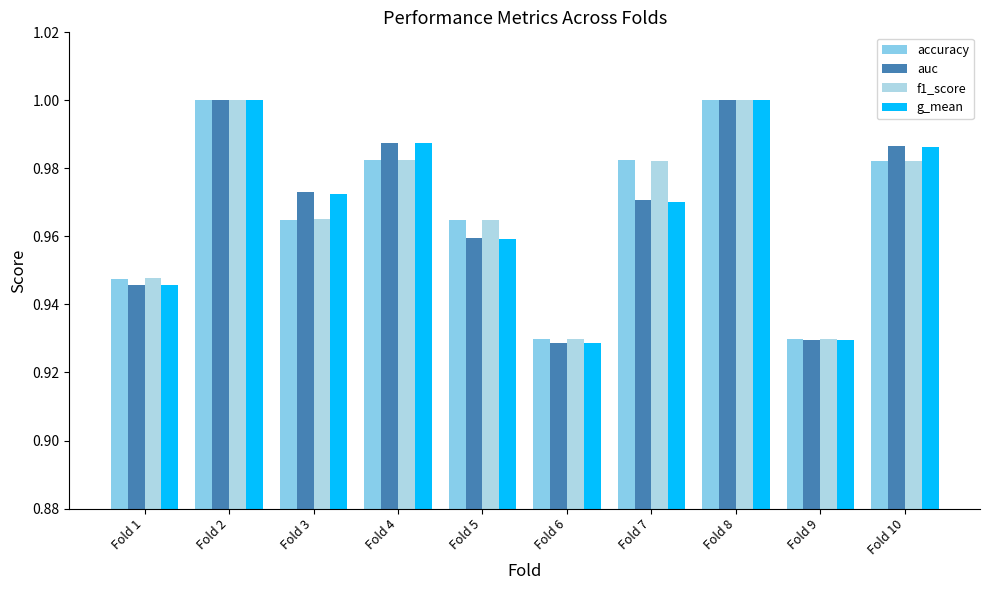

Are the bars grouped side by side (vs. stacked)?

Yes